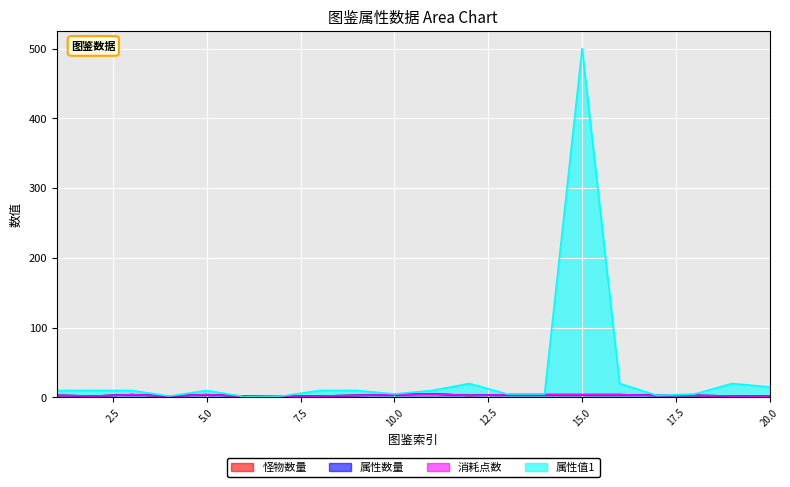

What is the difference between the maximum and second lowest values in the 消耗点数 series?

3